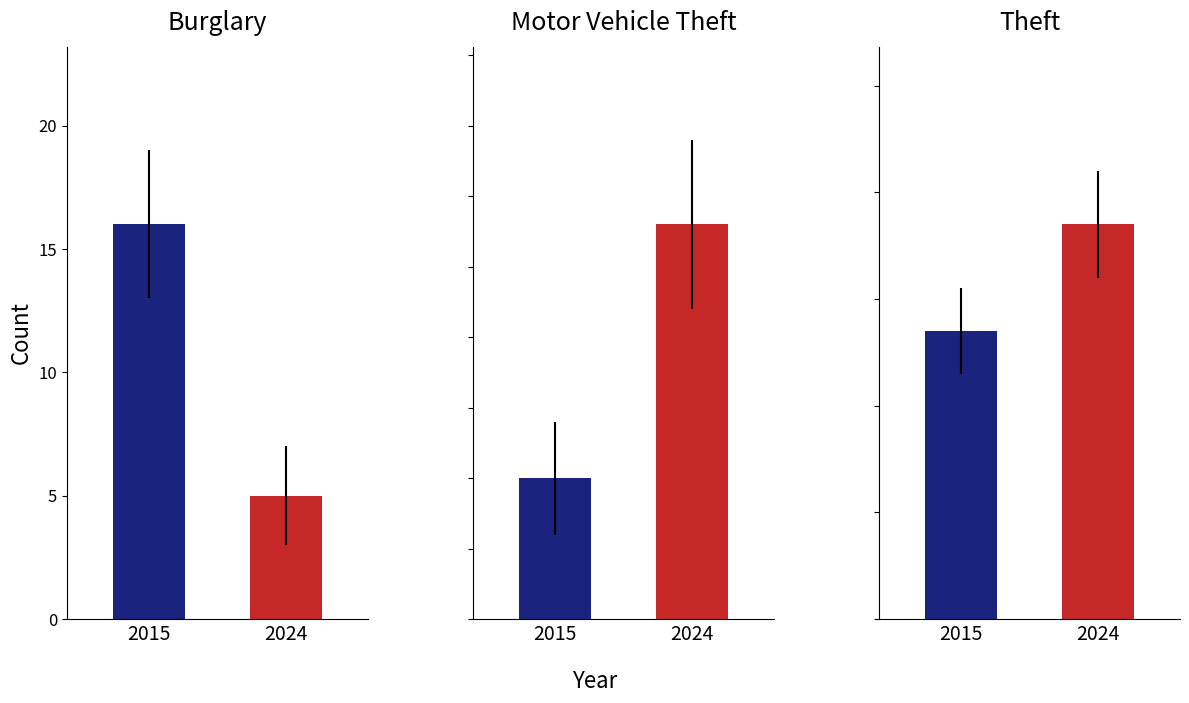

The 2015 series shows 8 at Motor Vehicle Theft. True or false?

False